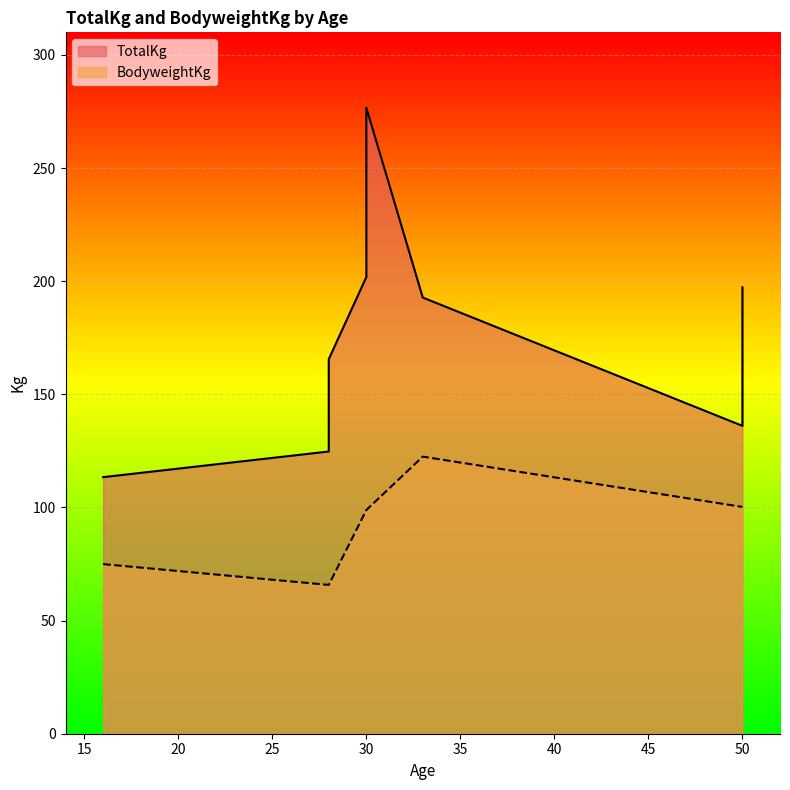

In BodyweightKg, how many points are higher than both neighbors (excluding endpoints)?

1